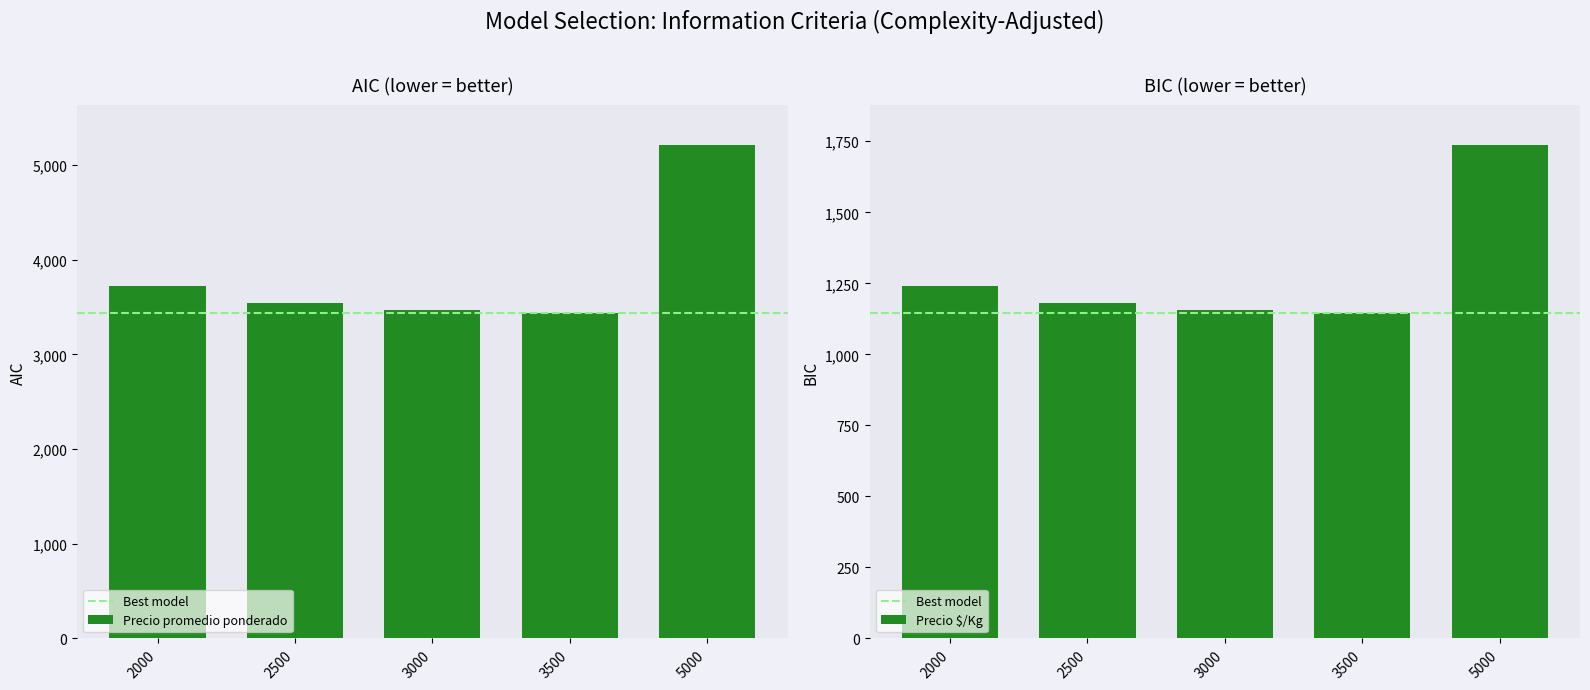

Between 2000 and 2000, which is larger?

2000